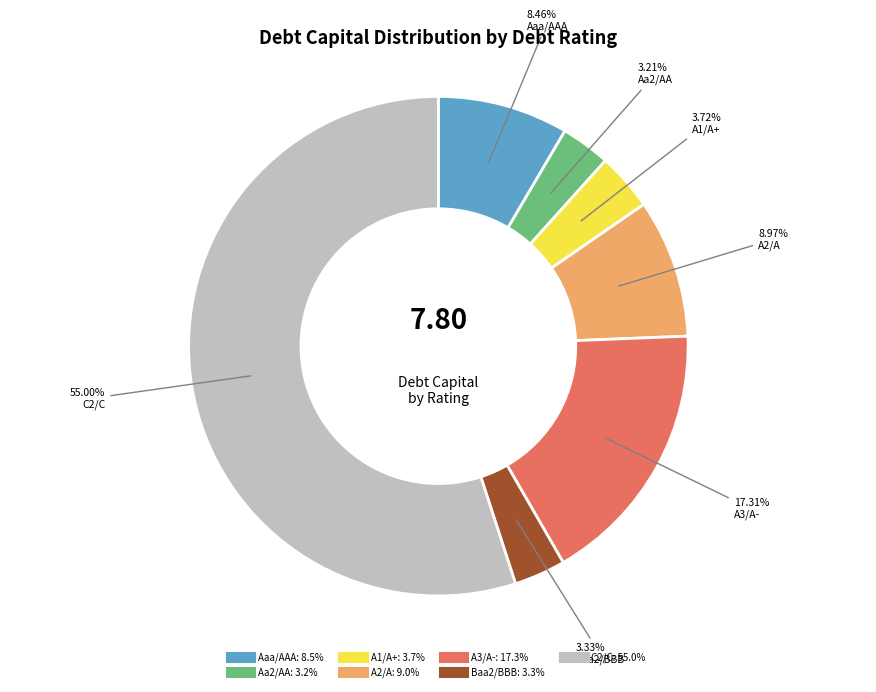

To the nearest percent, what is the difference between the A2/A and Aa2/AA slice percentages?

6%